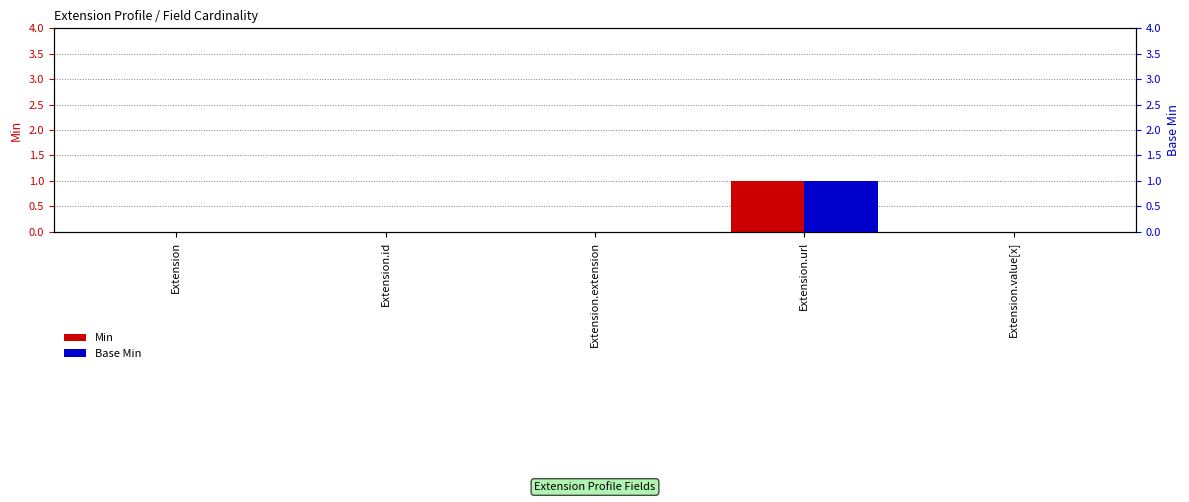

Are the bars horizontal?

No